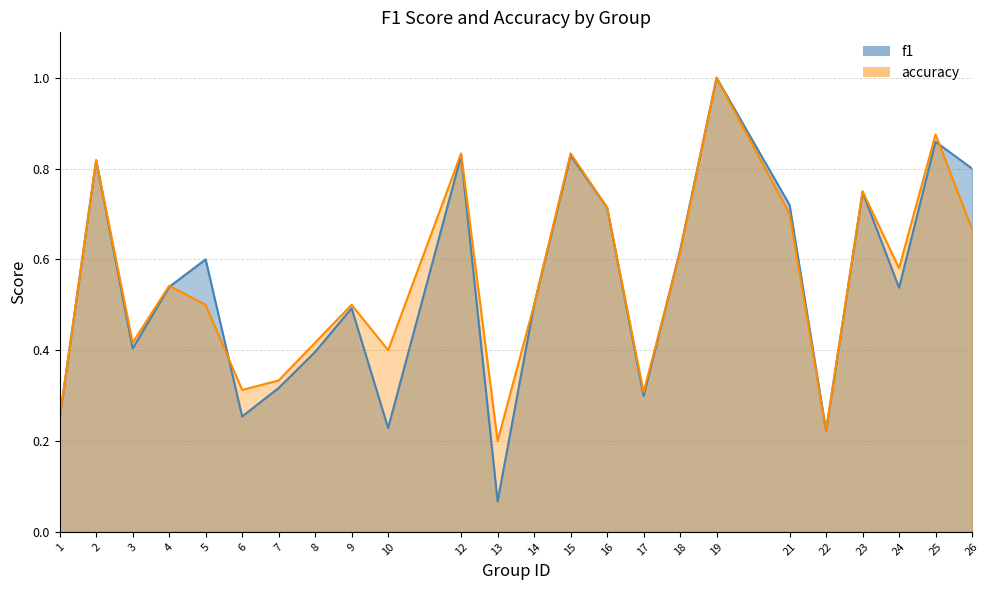

What is the value of the accuracy point at the 21st from the left?

0.8